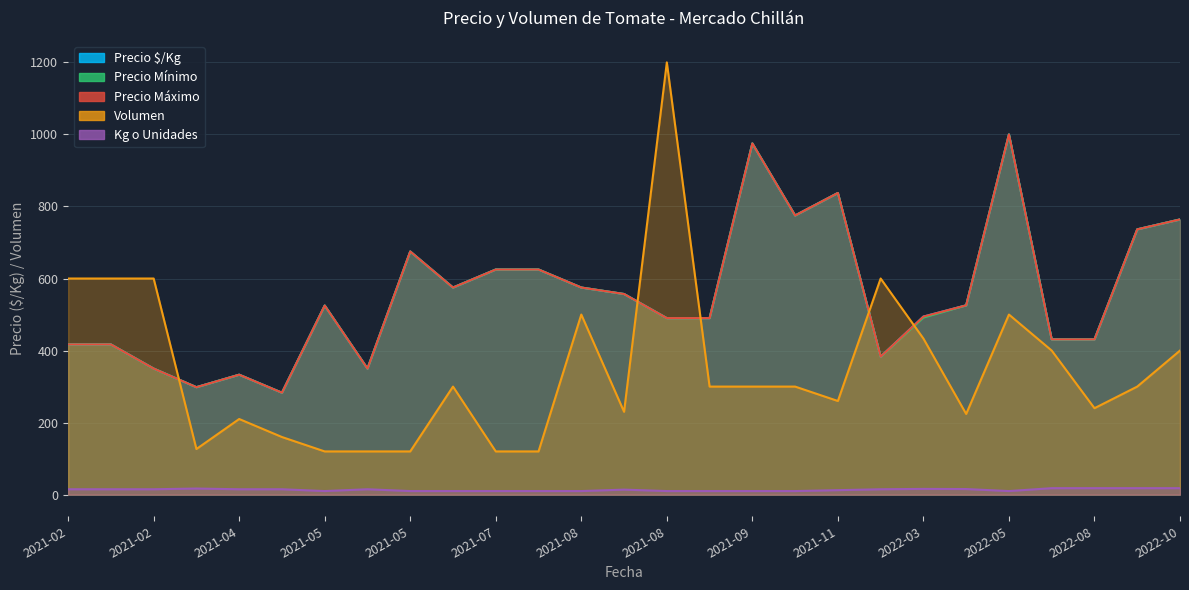

How many categories are shown in the chart?

40